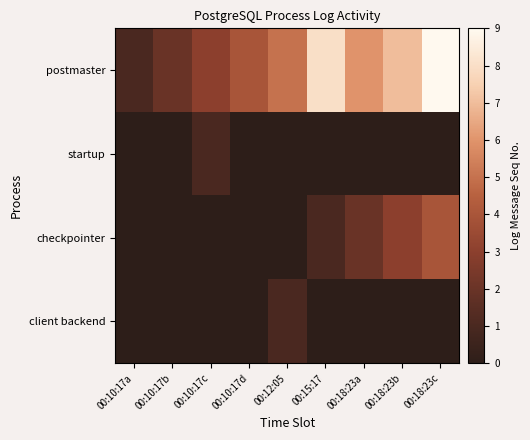

Between 00:10:17b and 00:10:17c, which is larger?

00:10:17c